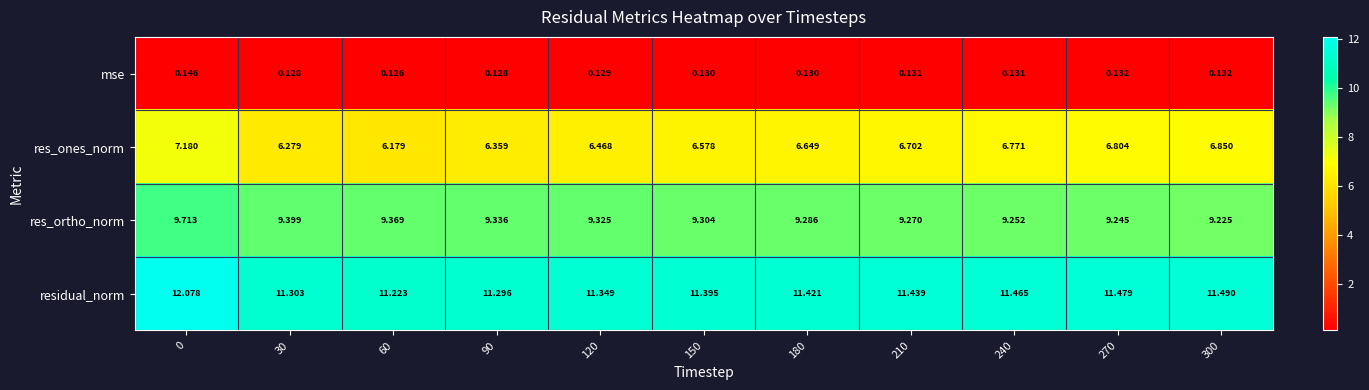

What is the spread (max minus min) of values at 60?

11.1